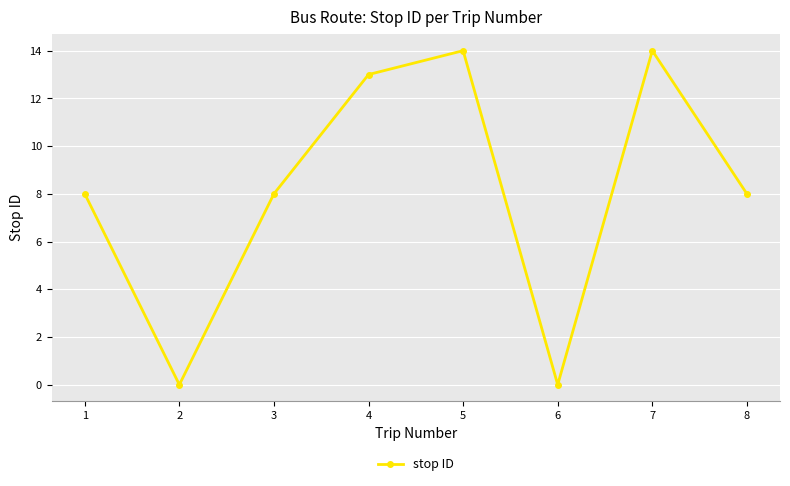

What is the value of the 3rd point from the left?

8